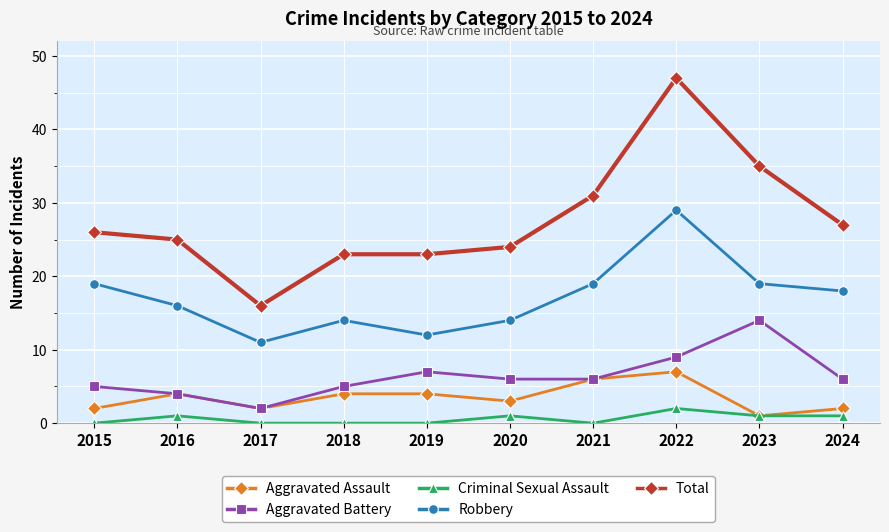

Does the chart have visible grid lines?

Yes